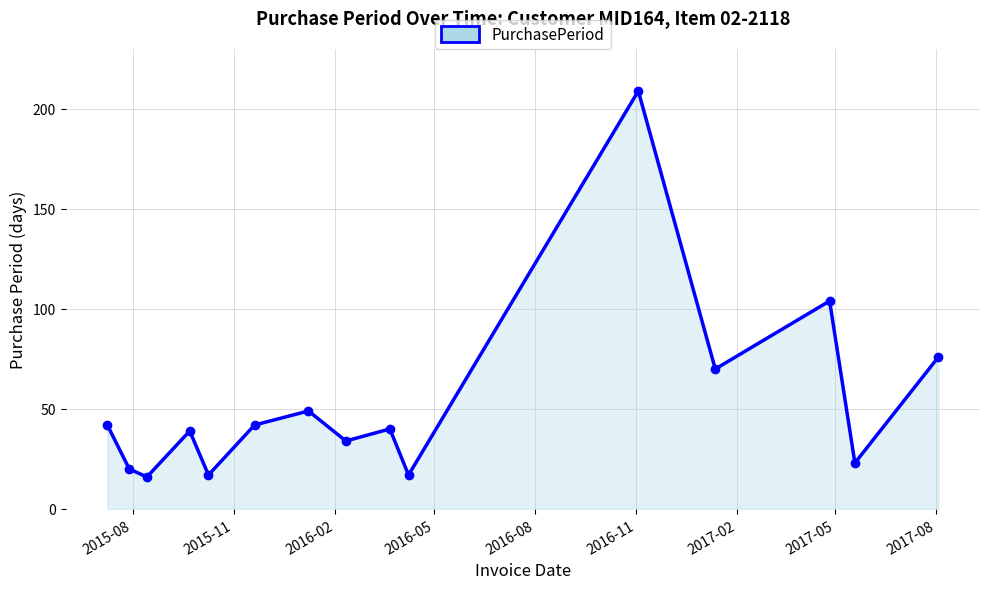

What is the difference between the second highest and second lowest values?

87